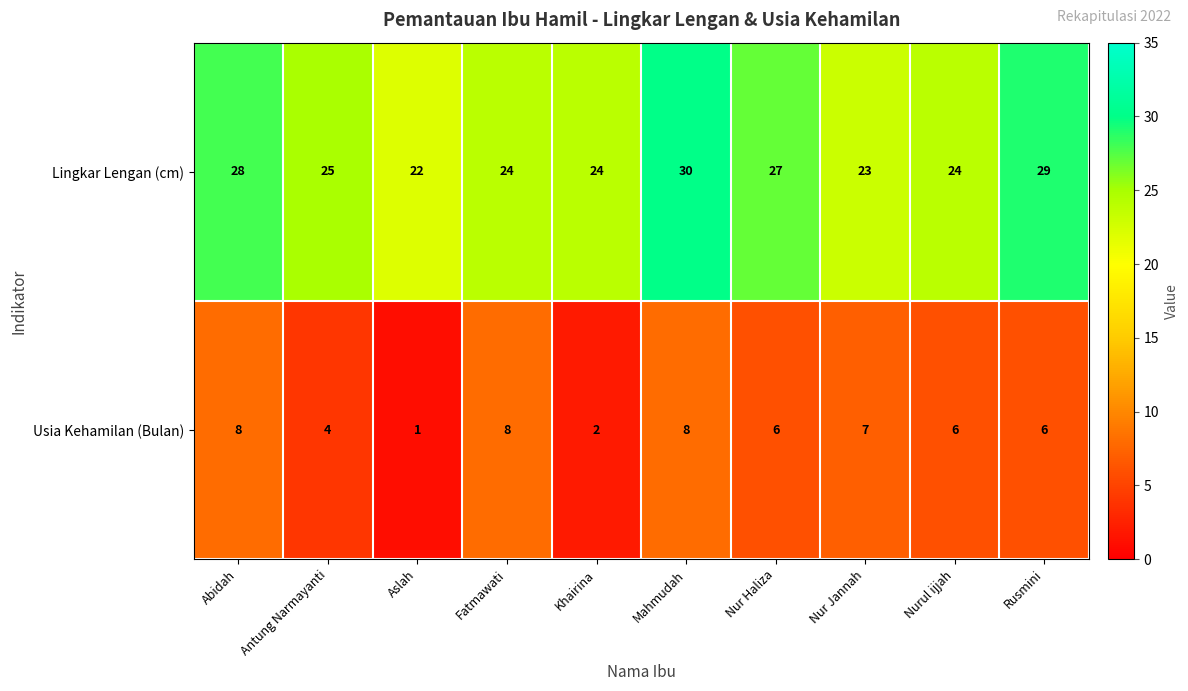

Between Khairina and Nur Jannah, which series saw the biggest shift?

Usia Kehamilan (Bulan)